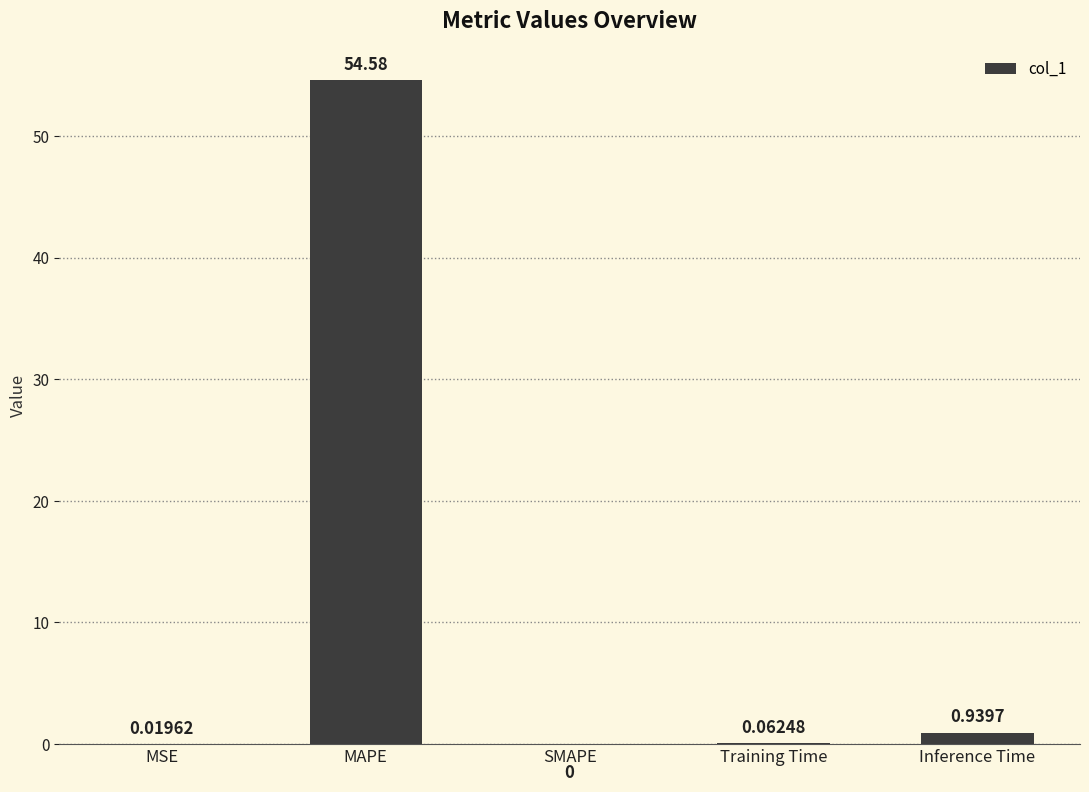

At which category does the chart reach its peak across all series?

MAPE